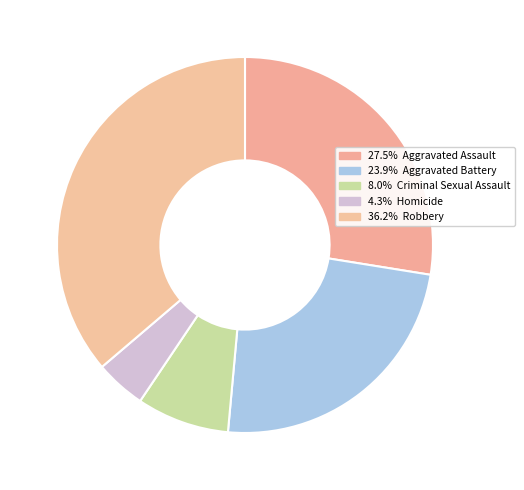

Is there any slice that represents more than half of the pie?

No